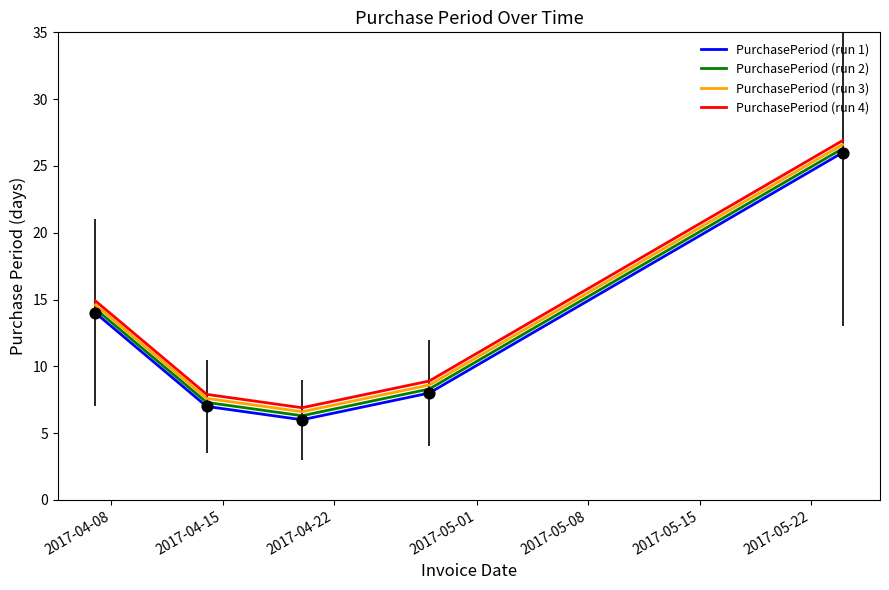

What is the highest value of the PurchasePeriod (run 2) series?

26.3